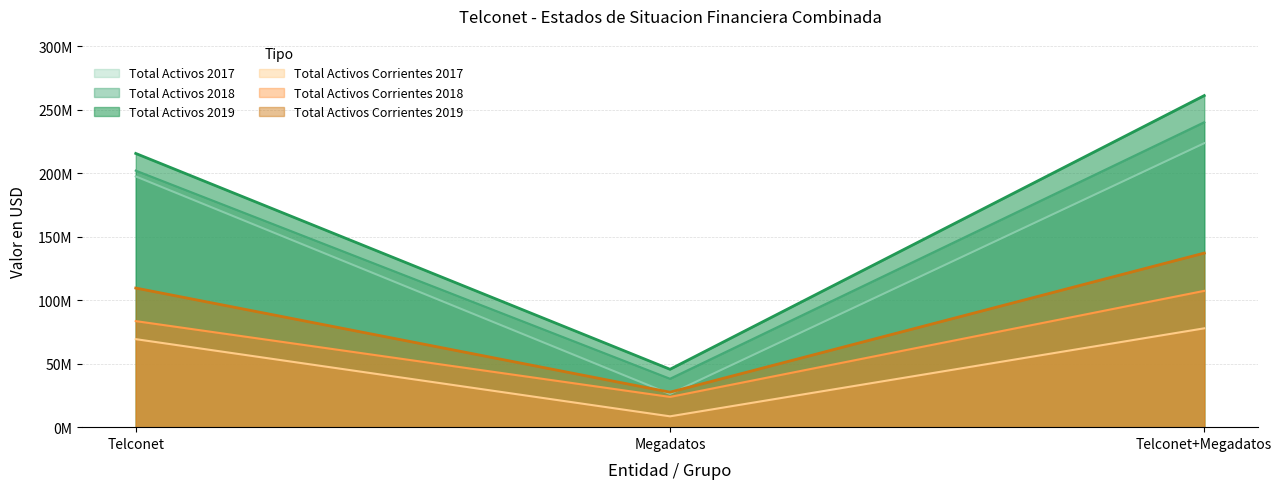

Reading left to right, transcribe all the data shown in this chart.

Total Activos 2017: Telconet=197414677	Megadatos=26165735	Telconet+Megadatos=223580412
Total Activos 2018: Telconet=201972536	Megadatos=38106365	Telconet+Megadatos=240078901
Total Activos 2019: Telconet=215501686	Megadatos=45567378	Telconet+Megadatos=261069064
Total Activos Corrientes 2017: Telconet=69298970	Megadatos=8530149	Telconet+Megadatos=77829119
Total Activos Corrientes 2018: Telconet=83502950	Megadatos=23813048	Telconet+Megadatos=107315998
Total Activos Corrientes 2019: Telconet=109528002	Megadatos=27537495	Telconet+Megadatos=137065497